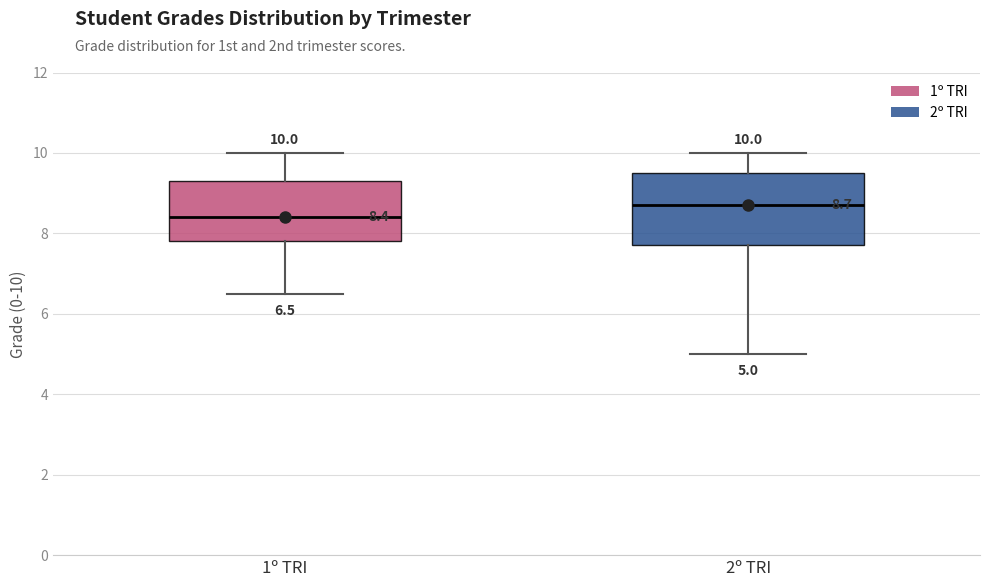

Which box's median line is the lowest?

1º TRI